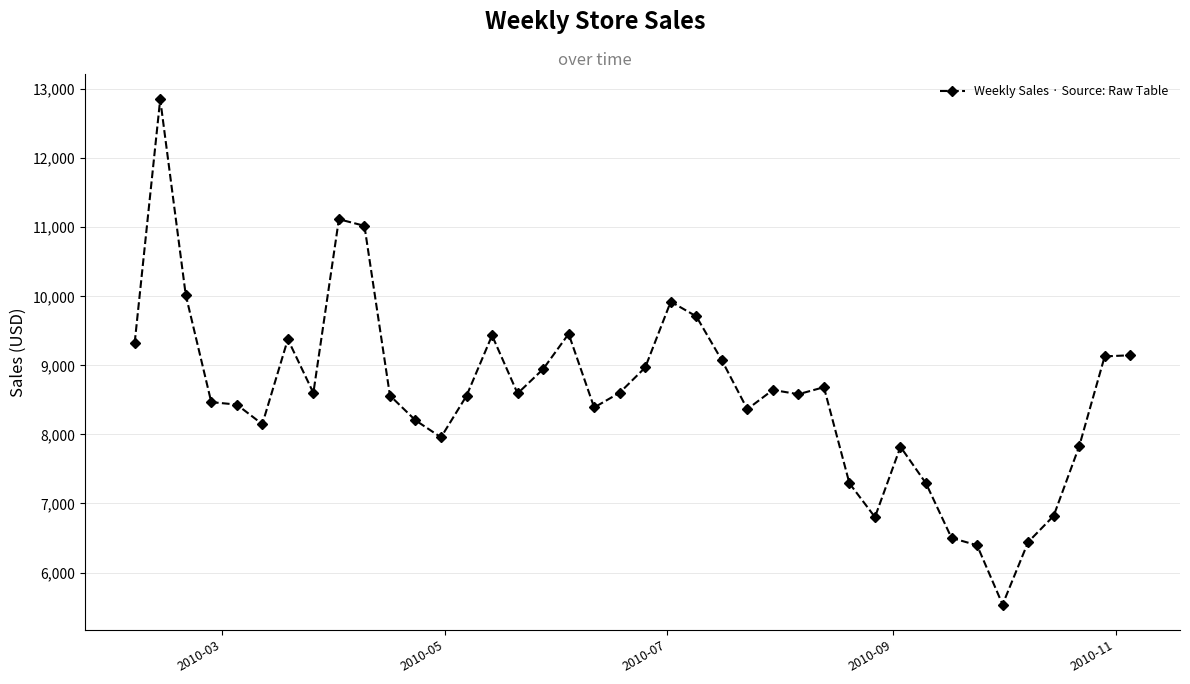

What is the value of the 9th point from the left?

11116.7